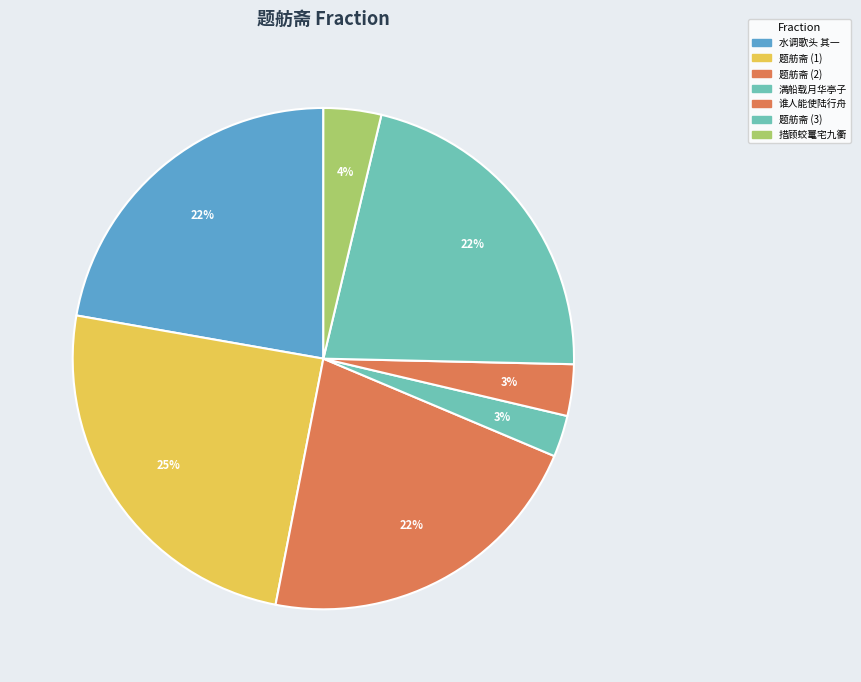

How many segments does this pie chart have?

7